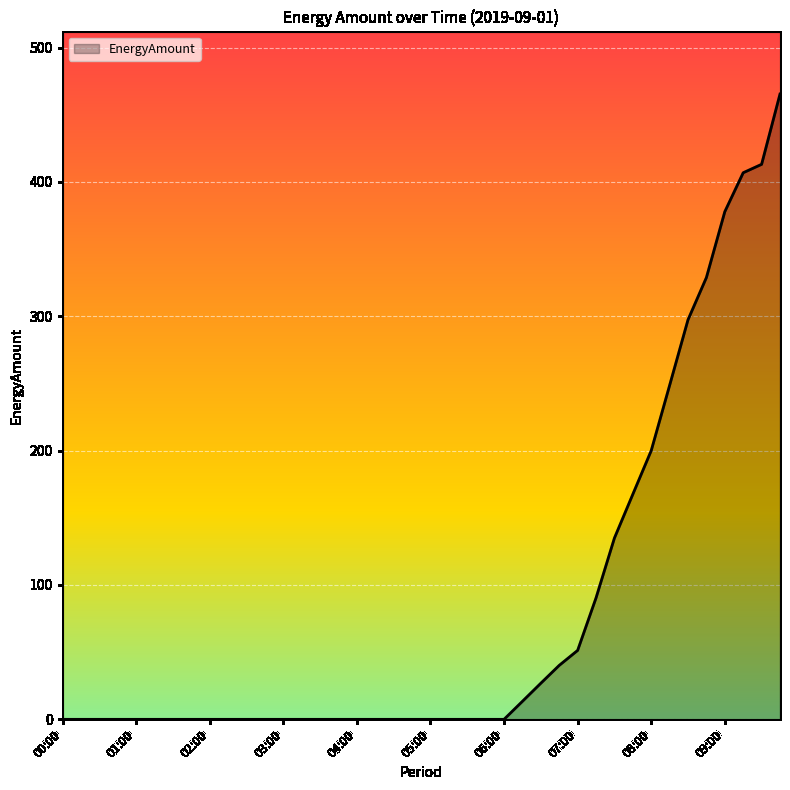

Reading right to left, extract all data points from this chart.

465.4	413.1	406.8	377.9	328.8	297.4	248.6	200.0	167.5	134.9	90.4	51.3	40.2	26.9	13.4	0.0	0.0	0.0	0.0	0.0	0.0	0.0	0.0	0.0	0.0	0.0	0.0	0.0	0.0	0.0	0.0	0.0	0.0	0.0	0.0	0.0	0.0	0.0	0.0	0.0